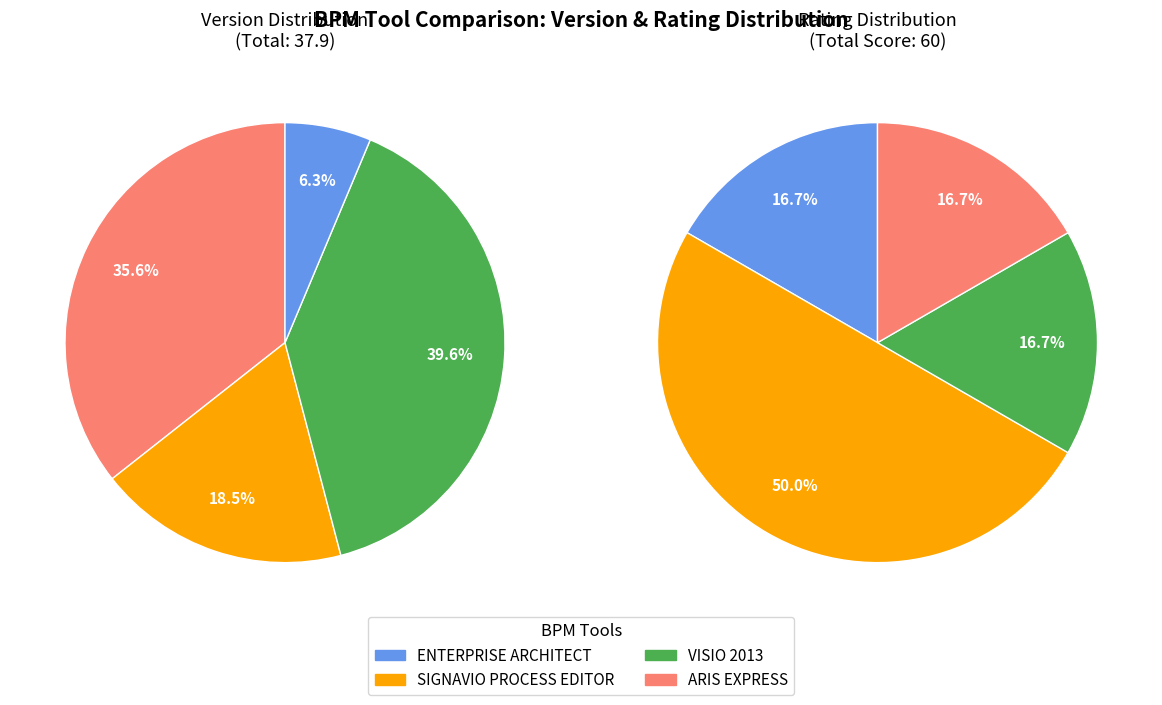

How many segments does this pie chart have?

4